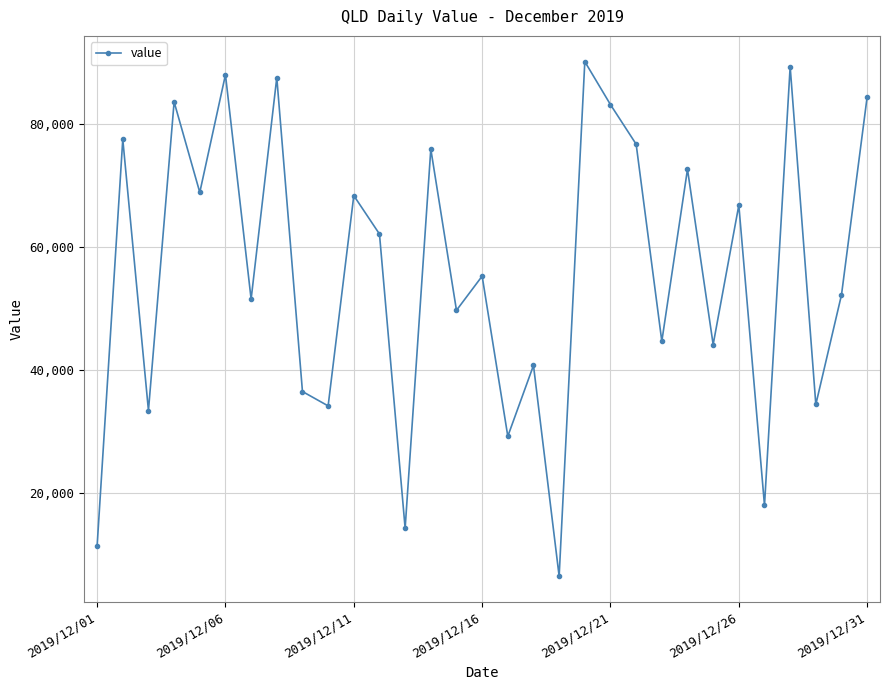

Does the chart display data point markers on the line(s)?

Yes